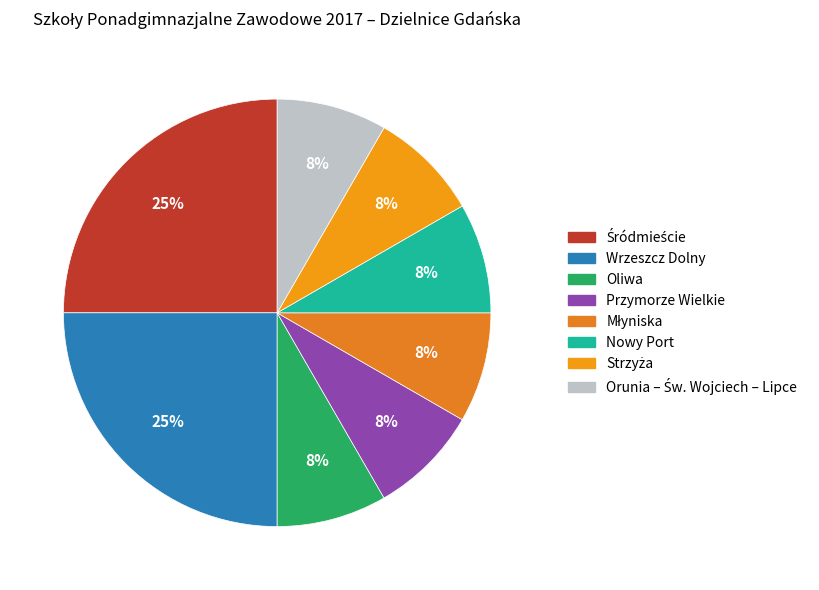

How many segments does this pie chart have?

8